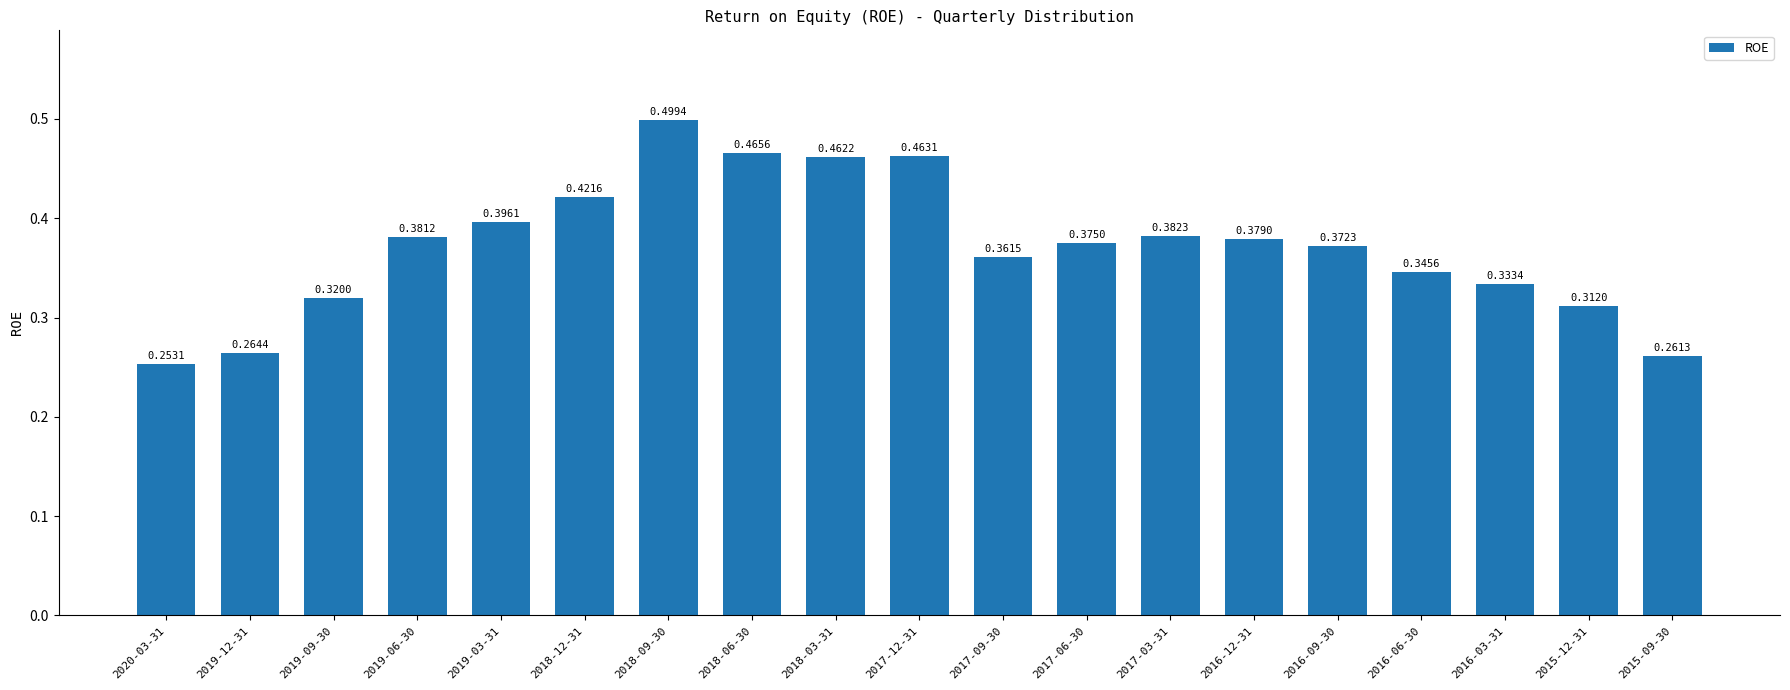

What is the sum of the values at 2018-09-30 and 2016-12-31?

0.9